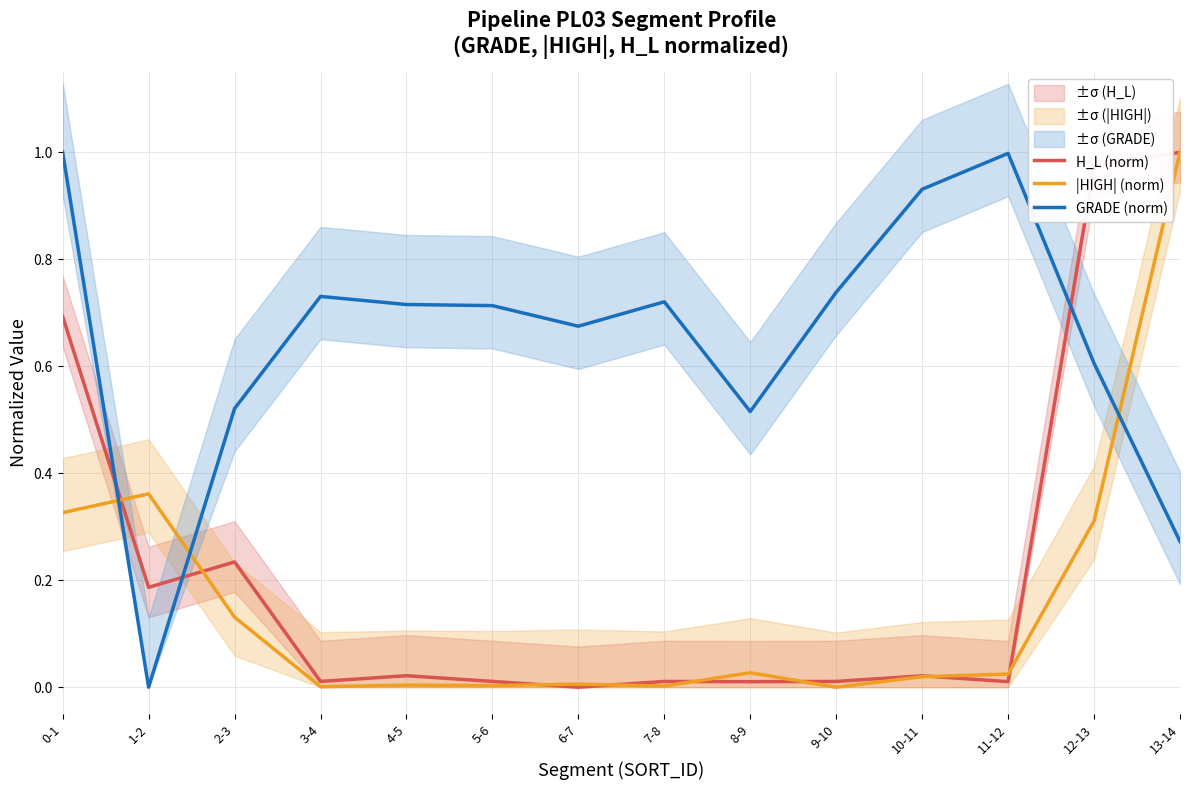

Which category has the highest value across all series?

13-14